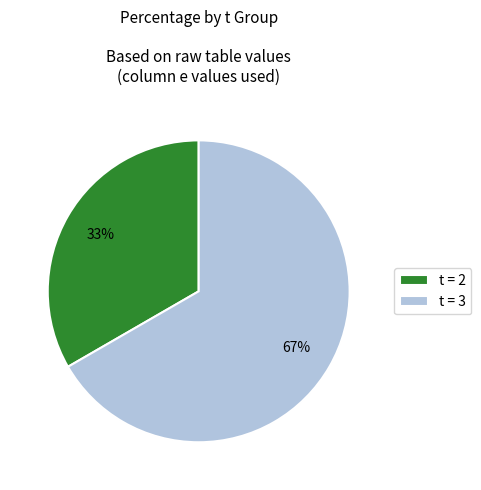

How many slices are in this pie chart?

2